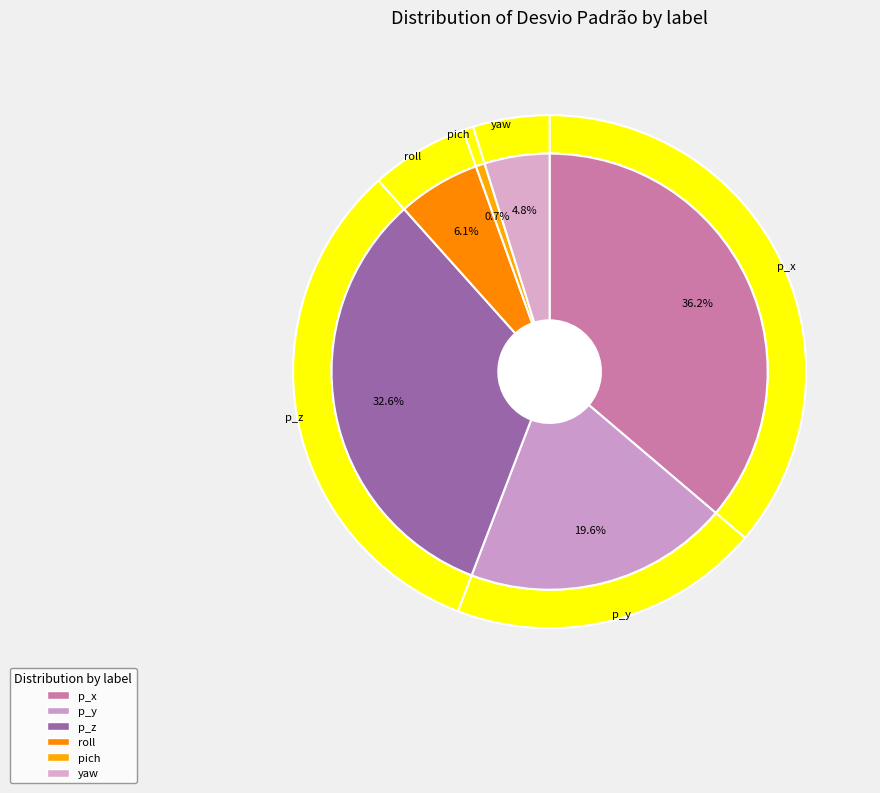

Count the number of slices in the pie.

6